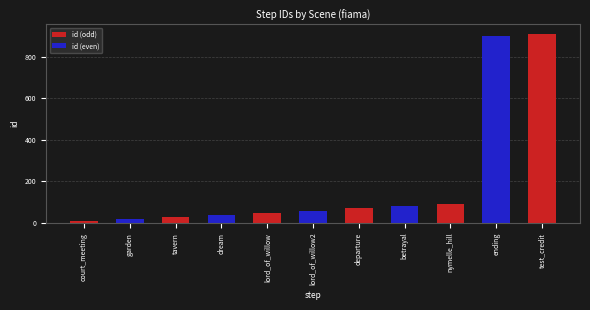

Reading right to left, list all the values displayed in this chart.

test_credit=910	ending=900	nymelle_hill=90	betrayal=80	departure=70	lord_of_willow2=60	lord_of_willow=50	dream=40	tavern=30	garden=20	court_meeting=10